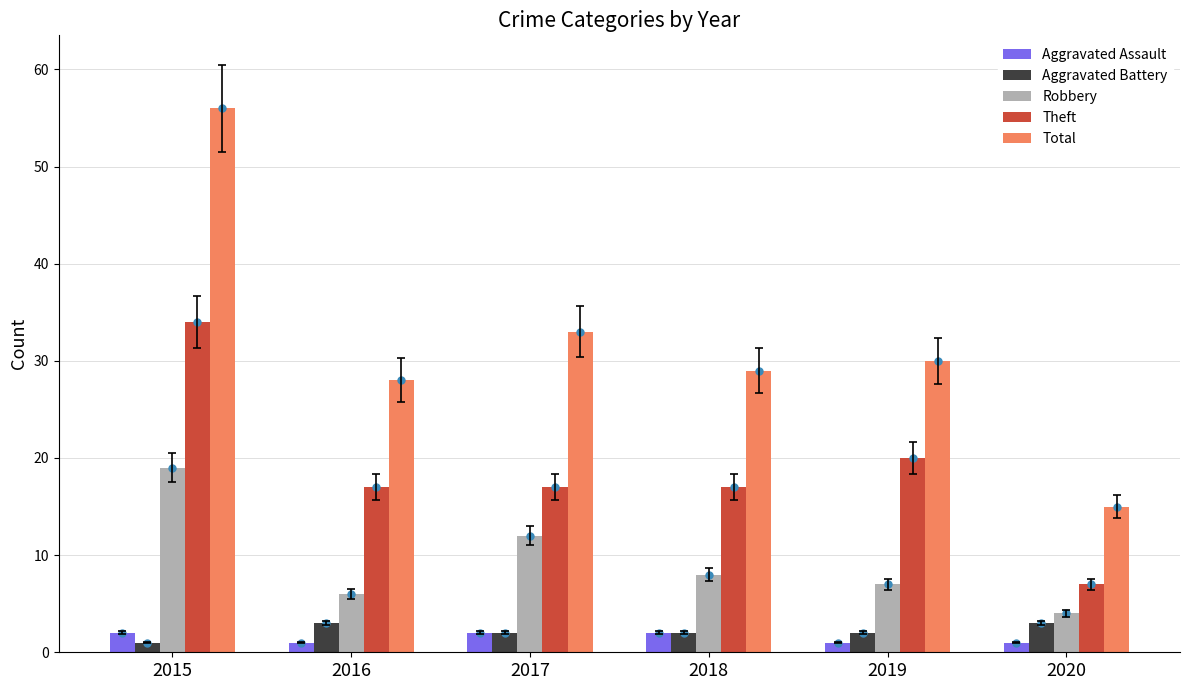

Which series has the largest total across all categories?

Total